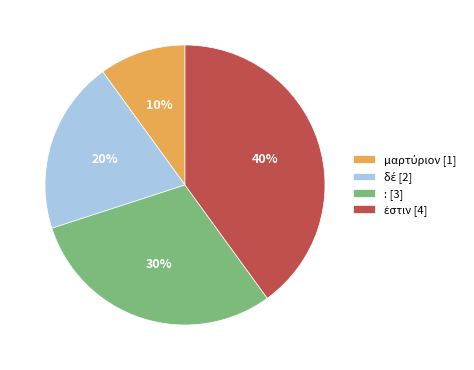

Is there a majority slice in this chart?

No